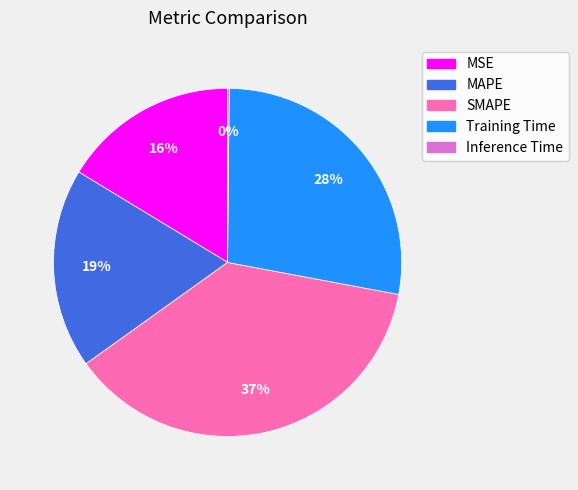

Approximately how many times larger is the value at MAPE compared to Training Time?

0.7